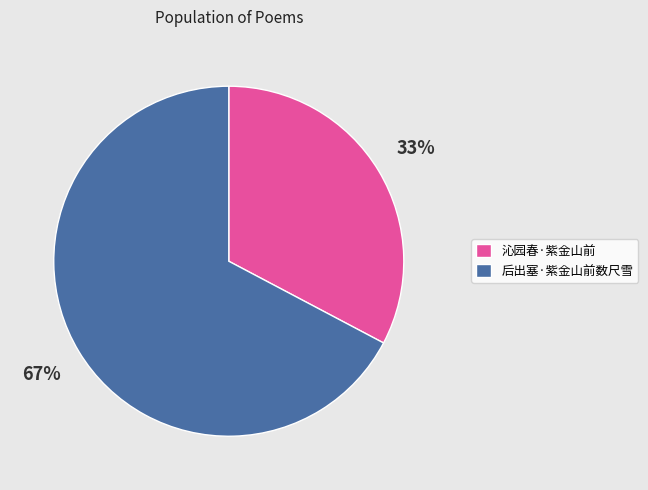

To the nearest percent, what percentage of the pie is 沁园春·紫金山前?

33%